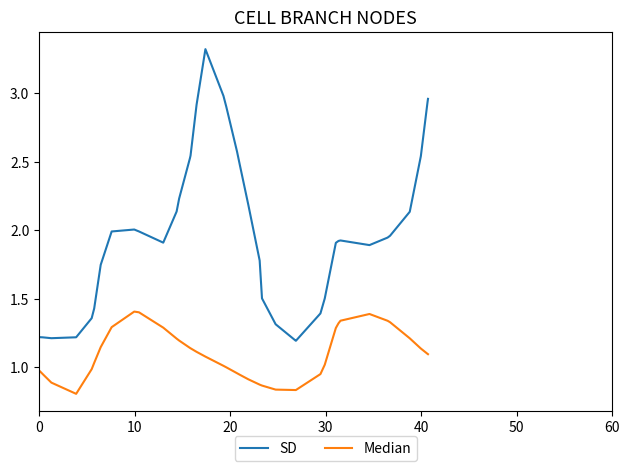

Rank the series by their maximum value, from highest to lowest.

SD, Median